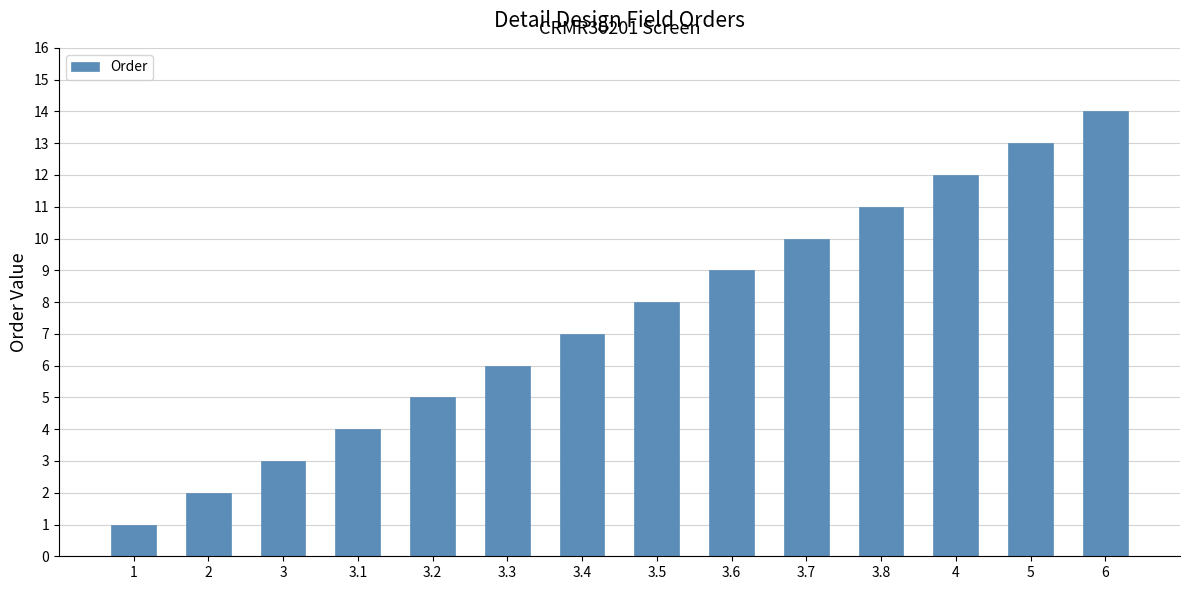

List the labels in order of value, largest first.

6, 5, 4, 3.8, 3.7, 3.6, 3.5, 3.4, 3.3, 3.2, 3.1, 3, 2, 1